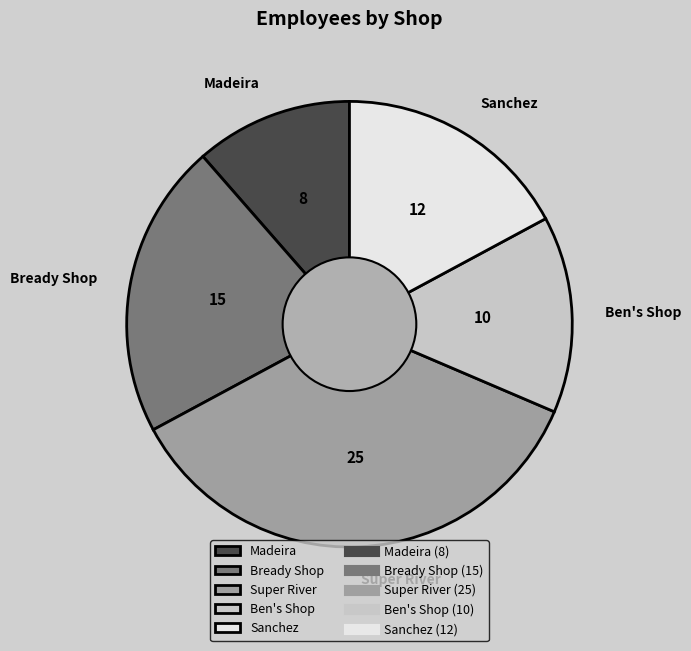

Is Sanchez the majority of the pie?

No